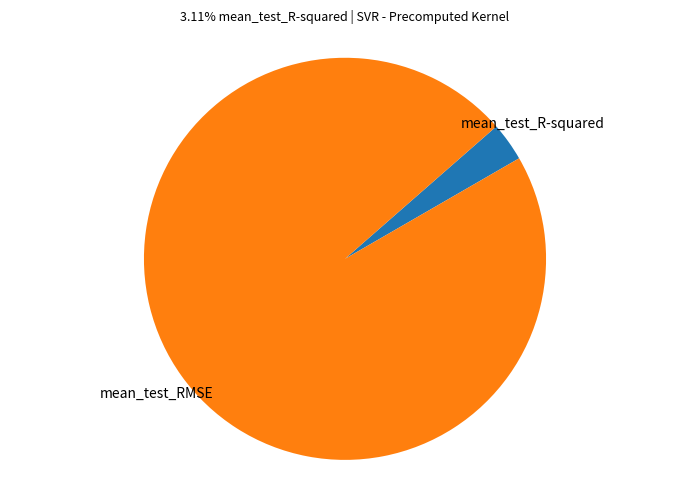

Is there a majority slice in this chart?

Yes